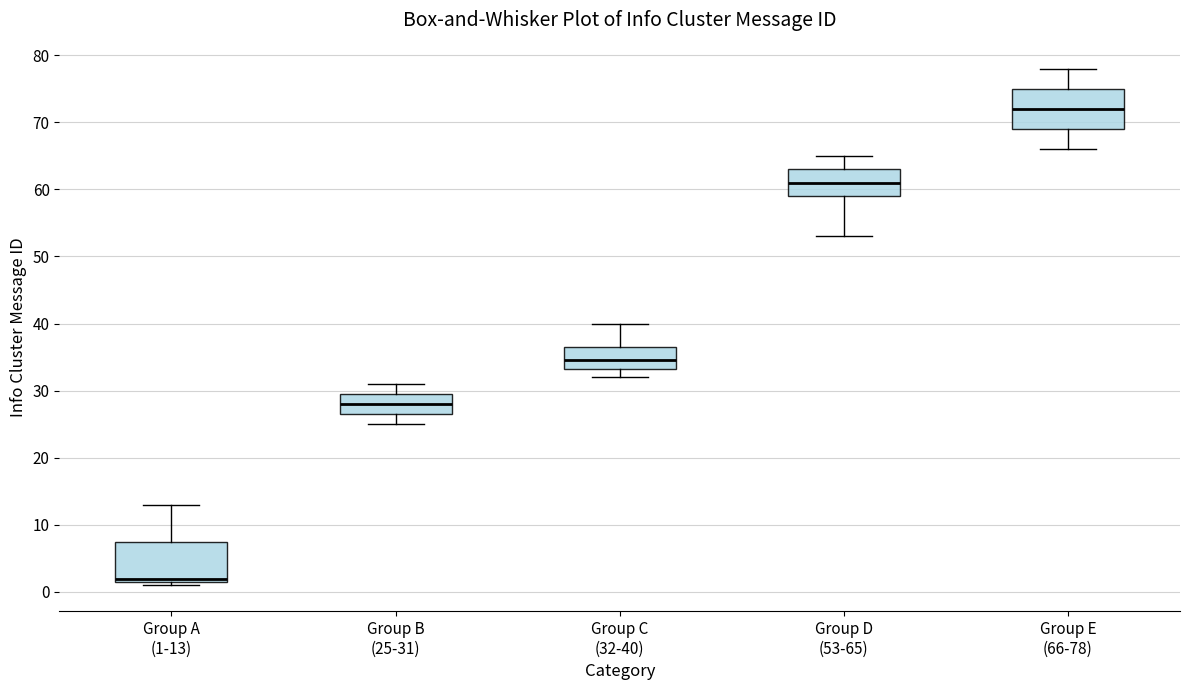

Where is the upper edge of the box for Group C (32-40) on the y-axis? The values are not printed on the chart, so give them approximately, as read against the axis.

37